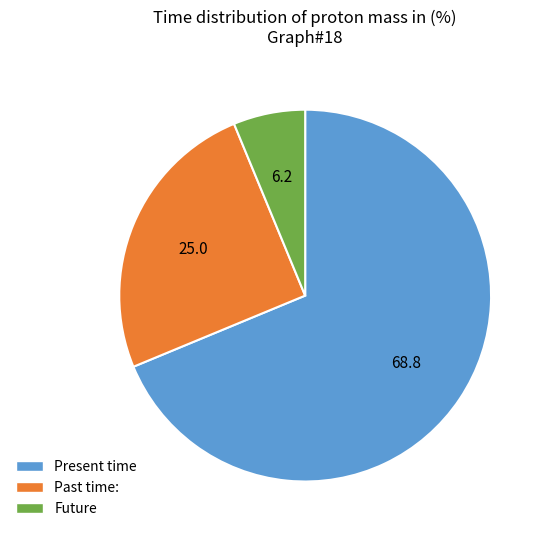

Which category accounts for the majority?

Present time